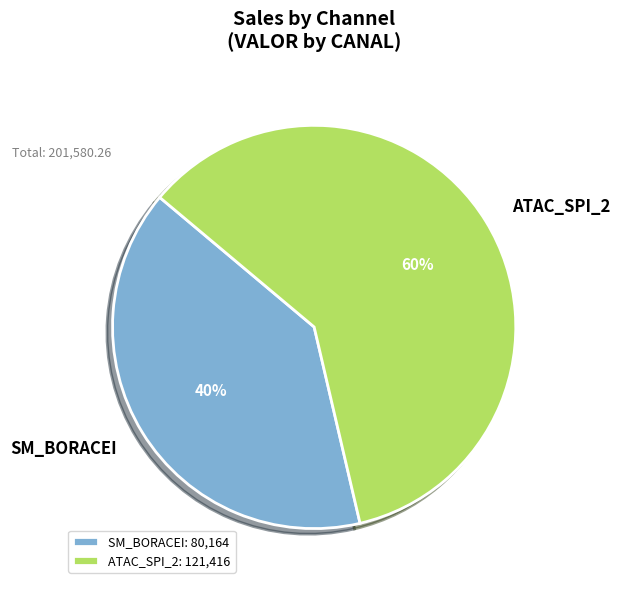

To the nearest percent, what is the average slice percentage?

50%